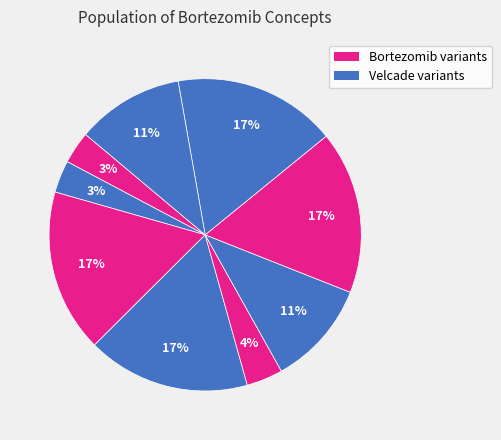

How many segments does this pie chart have?

9